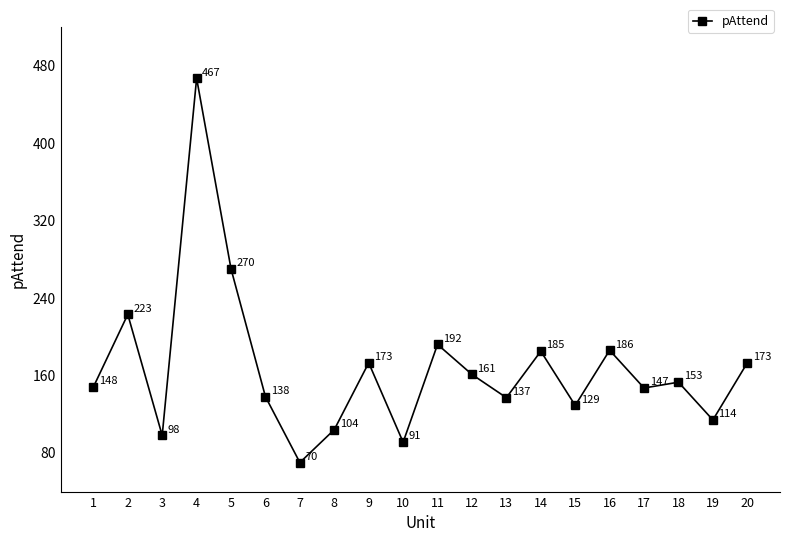

Does the chart display data point markers on the line(s)?

Yes